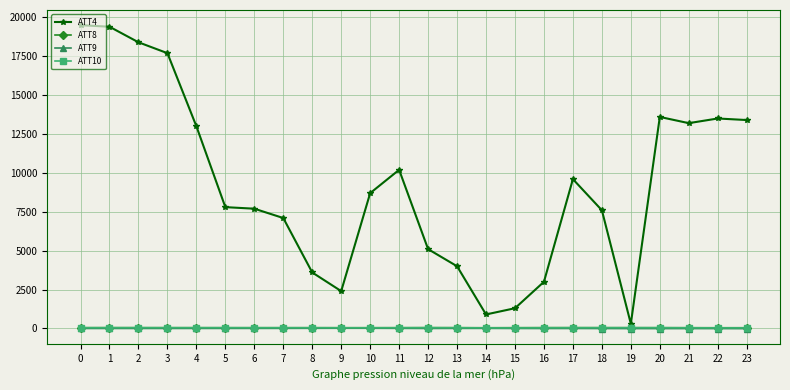

The value of ATT9 at 17 is -0.4. True or false?

True